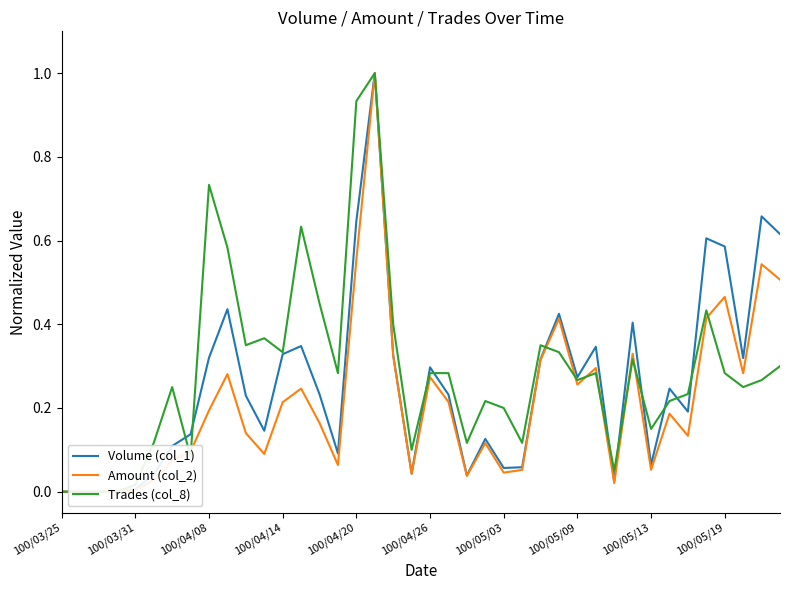

Reading left to right, what are all the values shown in this chart?

Volume (col_1): 0.0	0.0	0.0	0.0	0.0	0.0	0.1	0.1	0.3	0.4	0.2	0.1	0.3	0.3	0.2	0.1	0.6	1.0	0.3	0.0	0.3	0.2	0.0	0.1	0.1	0.1	0.3	0.4	0.3	0.3	0.0	0.4	0.1	0.2	0.2	0.6	0.6	0.3	0.7	0.6
Amount (col_2): 0.0	0.0	0.0	0.0	0.0	0.0	0.1	0.1	0.2	0.3	0.1	0.1	0.2	0.2	0.2	0.1	0.6	1.0	0.3	0.0	0.3	0.2	0.0	0.1	0.0	0.1	0.3	0.4	0.3	0.3	0.0	0.3	0.1	0.2	0.1	0.4	0.5	0.3	0.5	0.5
Trades (col_8): 0.0	0.0	0.0	0.0	0.0	0.1	0.2	0.1	0.7	0.6	0.3	0.4	0.3	0.6	0.5	0.3	0.9	1.0	0.4	0.1	0.3	0.3	0.1	0.2	0.2	0.1	0.3	0.3	0.3	0.3	0.1	0.3	0.1	0.2	0.2	0.4	0.3	0.2	0.3	0.3